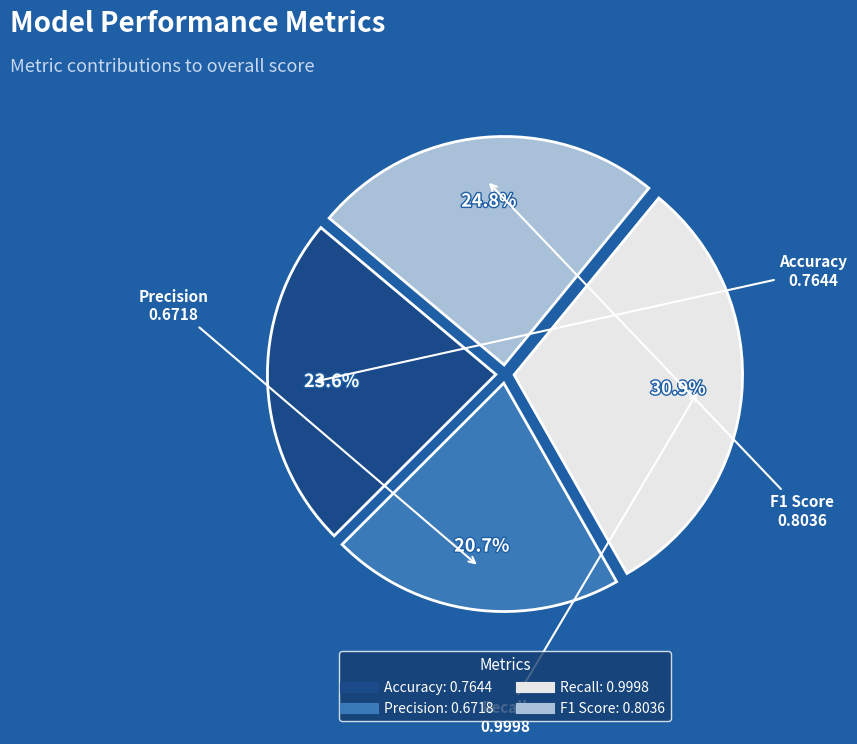

Does Precision represent more than half of the total?

No